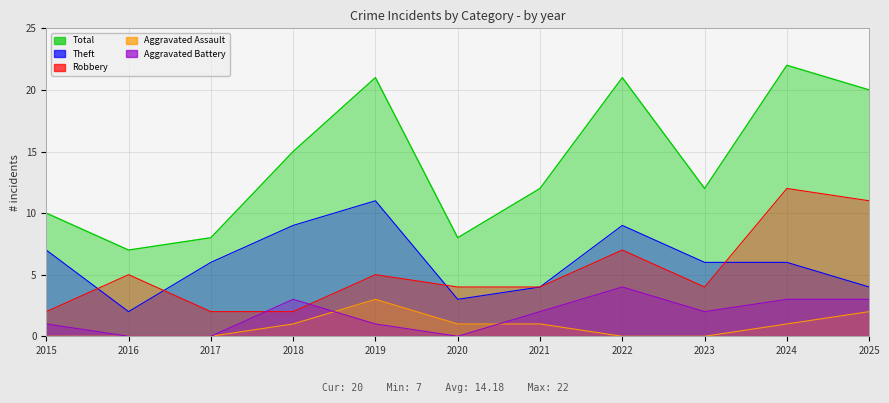

Reading right to left, transcribe all the data shown in this chart.

Robbery: 2025=11	2024=12	2023=4	2022=7	2021=4	2020=4	2019=5	2018=2	2017=2	2016=5	2015=2
Theft: 2025=4	2024=6	2023=6	2022=9	2021=4	2020=3	2019=11	2018=9	2017=6	2016=2	2015=7
Aggravated Assault: 2025=2	2024=1	2023=0	2022=0	2021=1	2020=1	2019=3	2018=1	2017=0	2016=0	2015=0
Aggravated Battery: 2025=3	2024=3	2023=2	2022=4	2021=2	2020=0	2019=1	2018=3	2017=0	2016=0	2015=1
Total: 2025=20	2024=22	2023=12	2022=21	2021=12	2020=8	2019=21	2018=15	2017=8	2016=7	2015=10